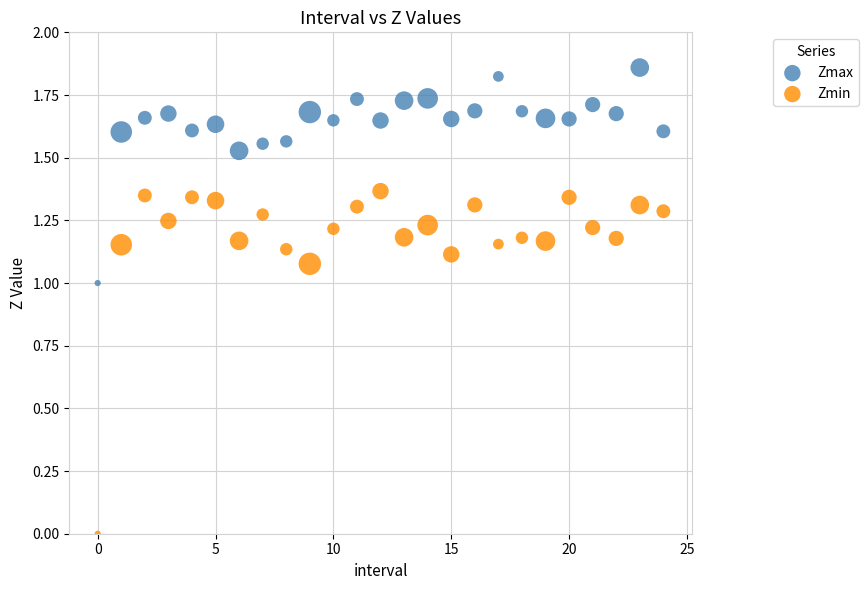

Which series contains the lowest Y value?

Zmin